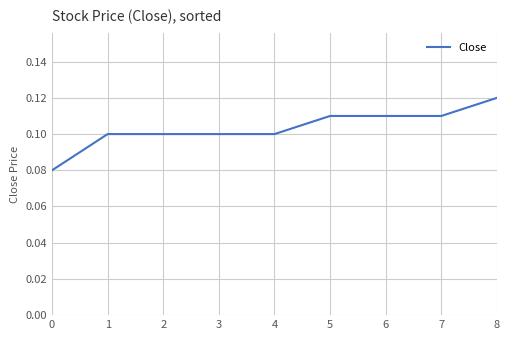

Does the chart have visible grid lines?

Yes